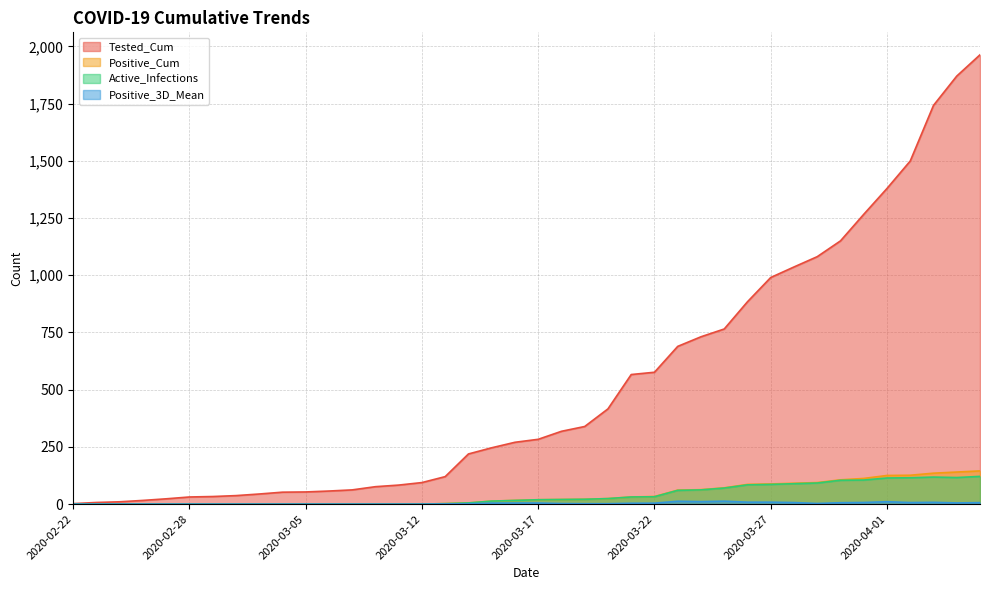

How many interior local valleys does the Positive_3D_Mean series have?

4